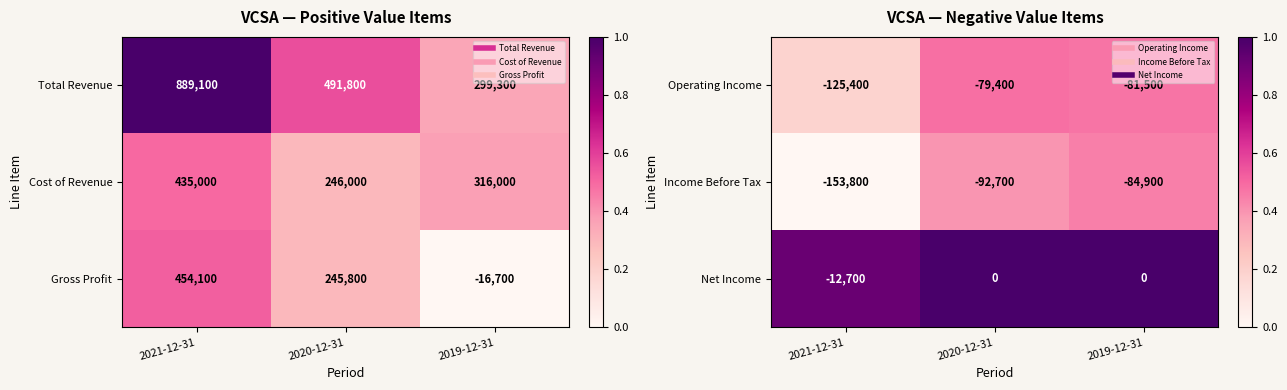

Which category has the highest value in the Operating Income series?

2020-12-31